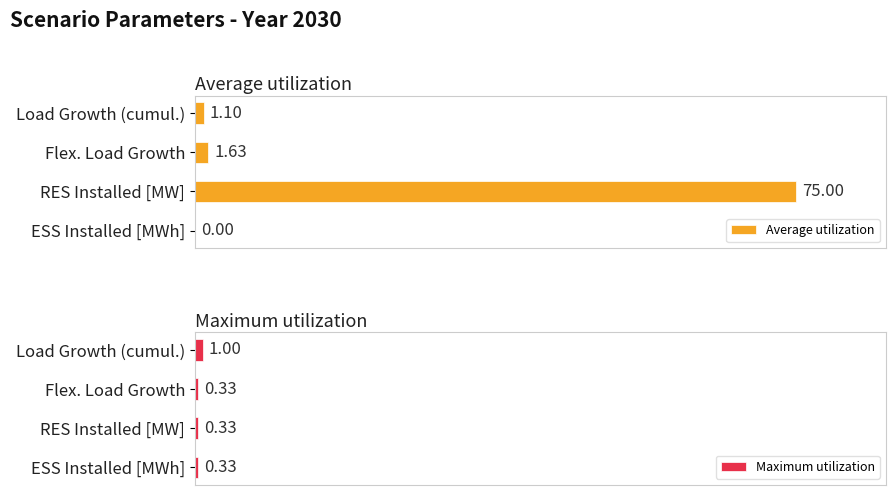

Is it true that Average utilization equals 1.8 at Load Growth (cumul.)?

False